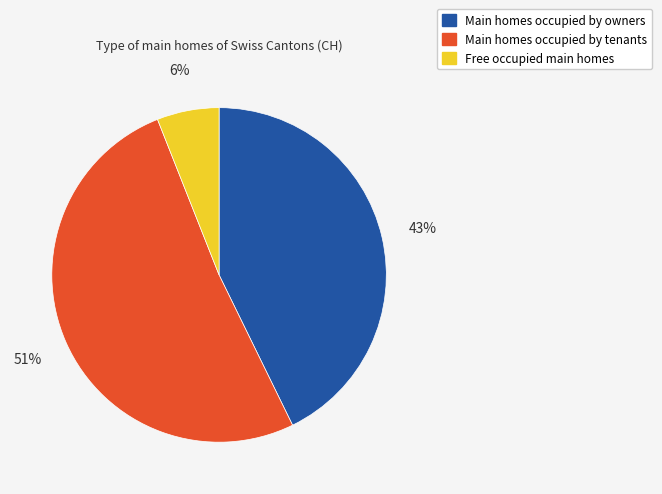

Does any single category account for the majority?

Yes